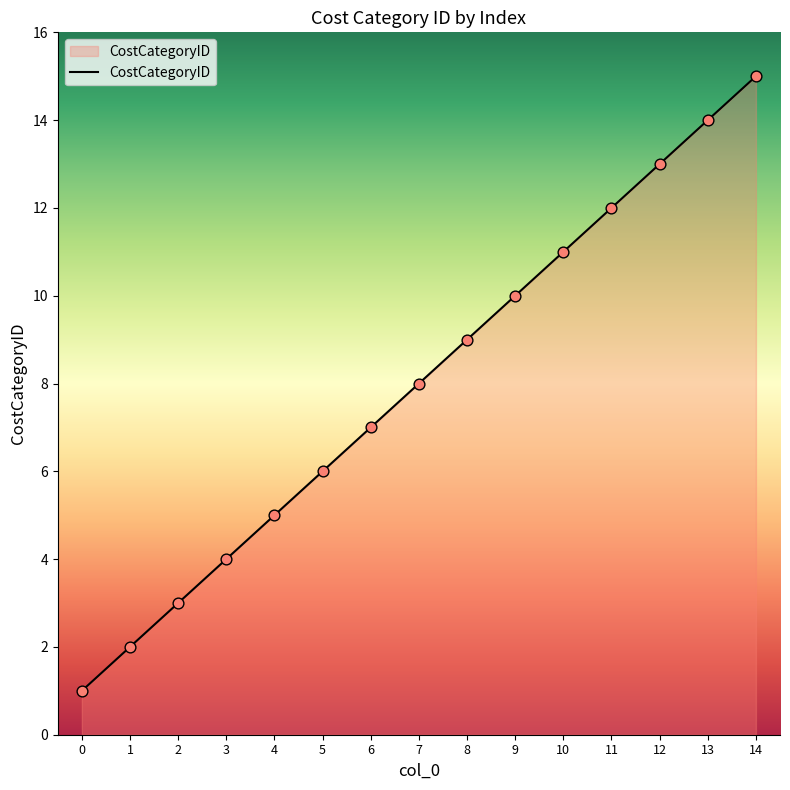

What is the ratio of the value at 11 to the value at 6?

1.7